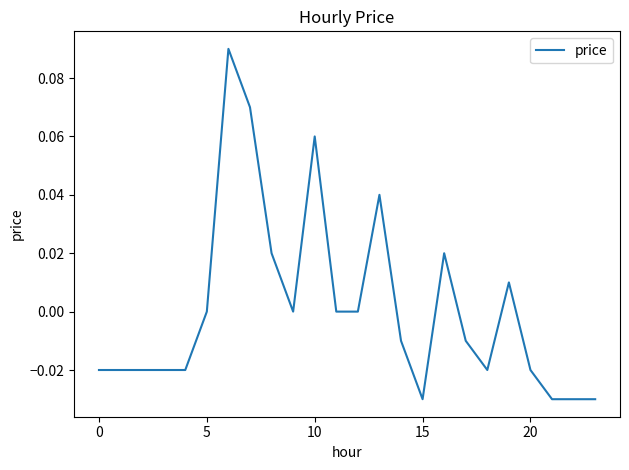

How many points are higher than both their immediate neighbors (excluding endpoints)?

5